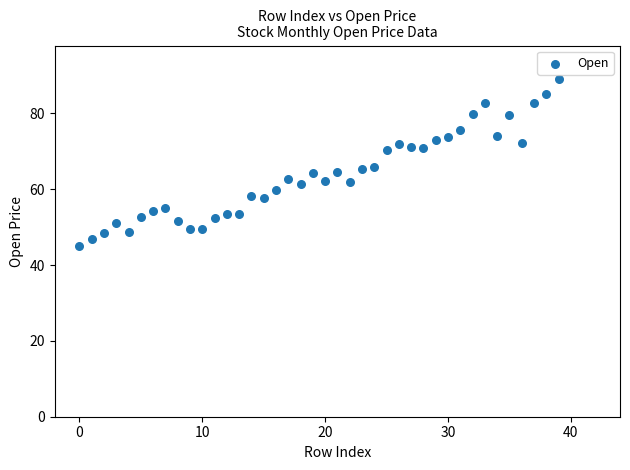

What is the range of Y values (max minus min)?

43.9